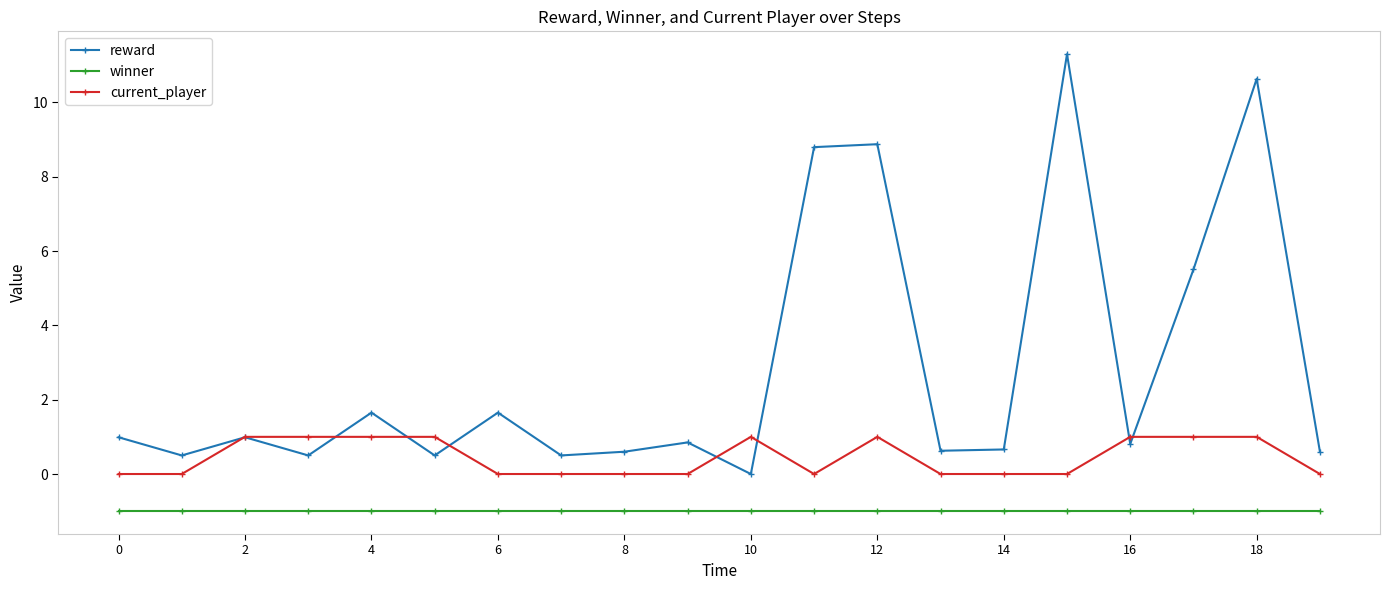

Rank the series by their average value, from highest to lowest.

reward, current_player, winner